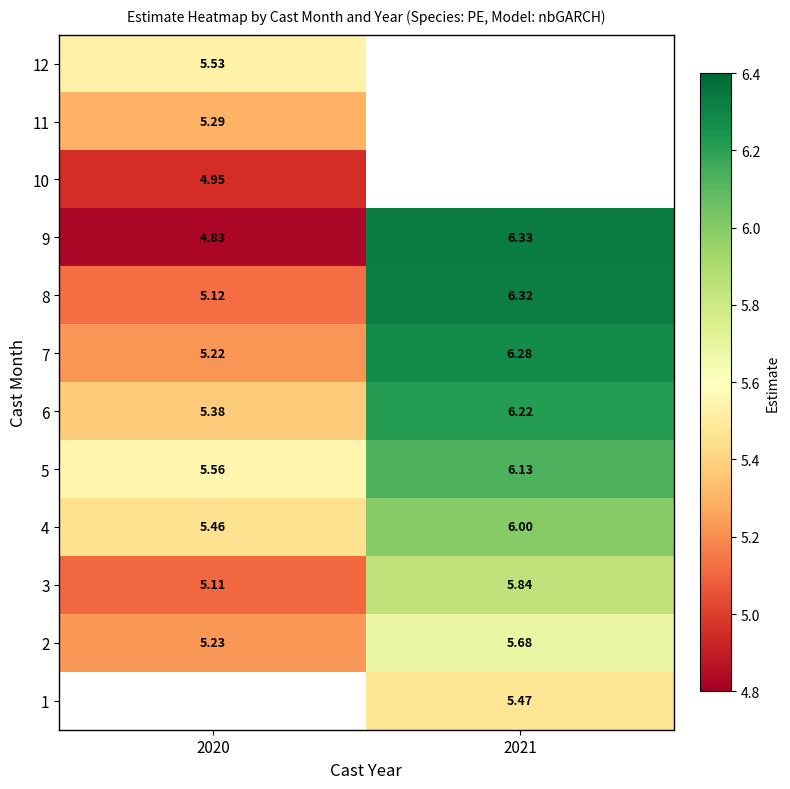

At which label does 8 first exceed 6?

2021